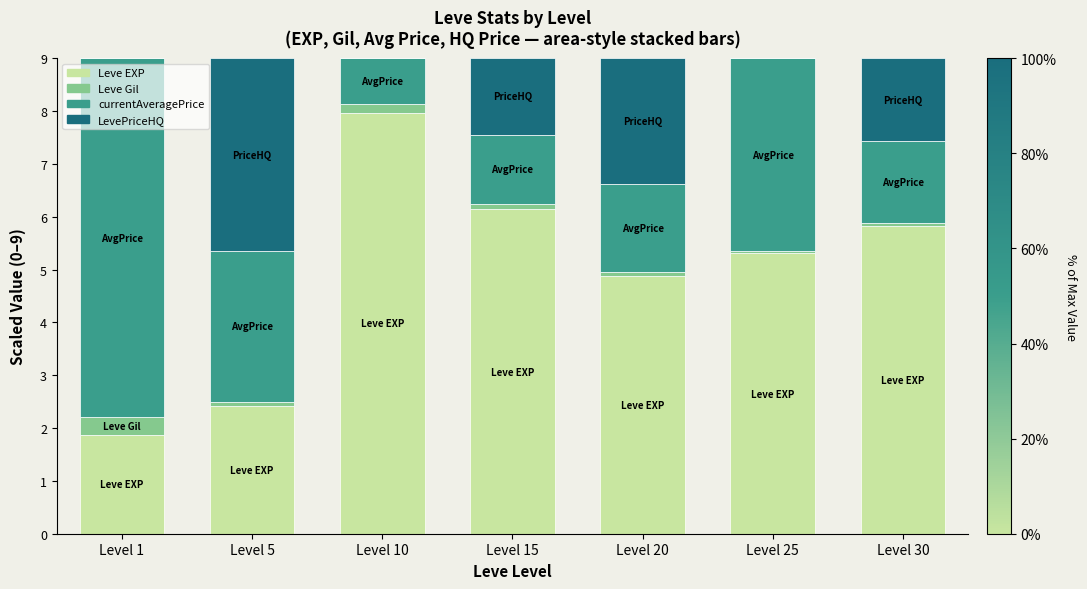

Which category has the highest value in the Leve EXP series?

Level 10